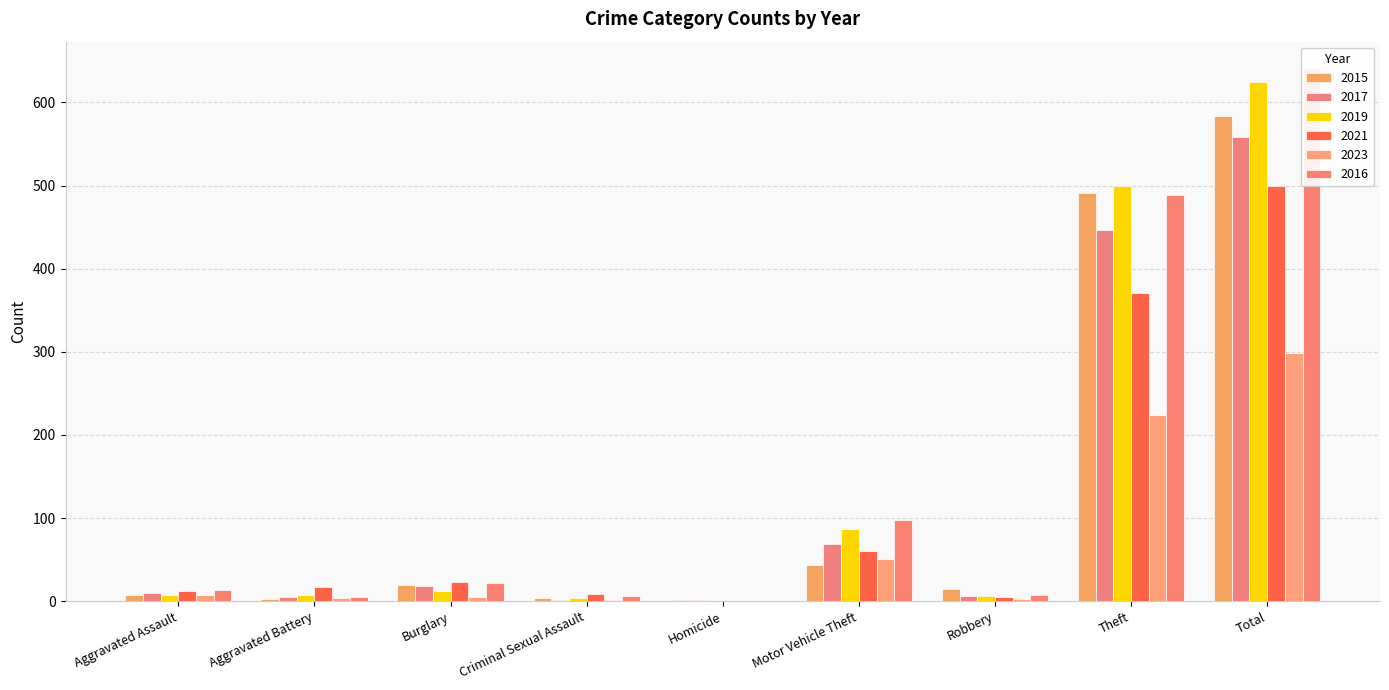

What is the label of the 1st bar from the right?

Total